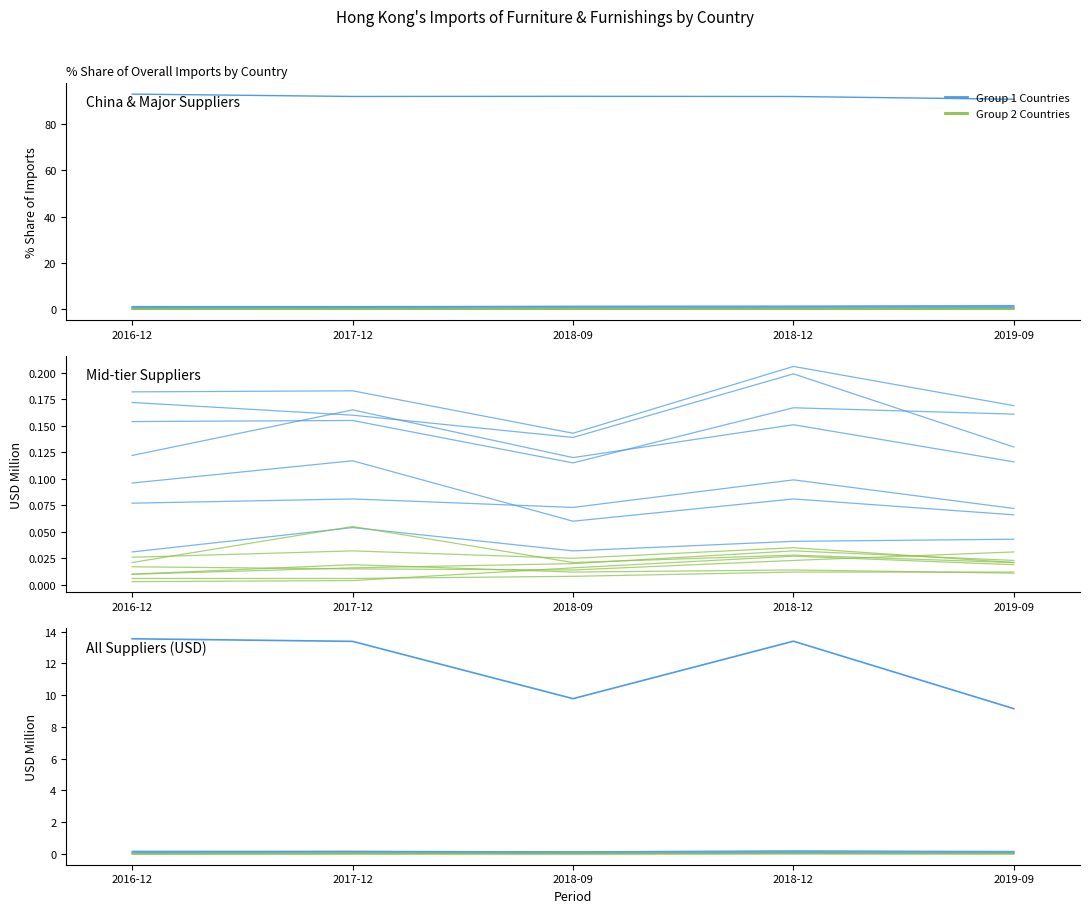

What is the average value of the 201612_% Share series?

6.6